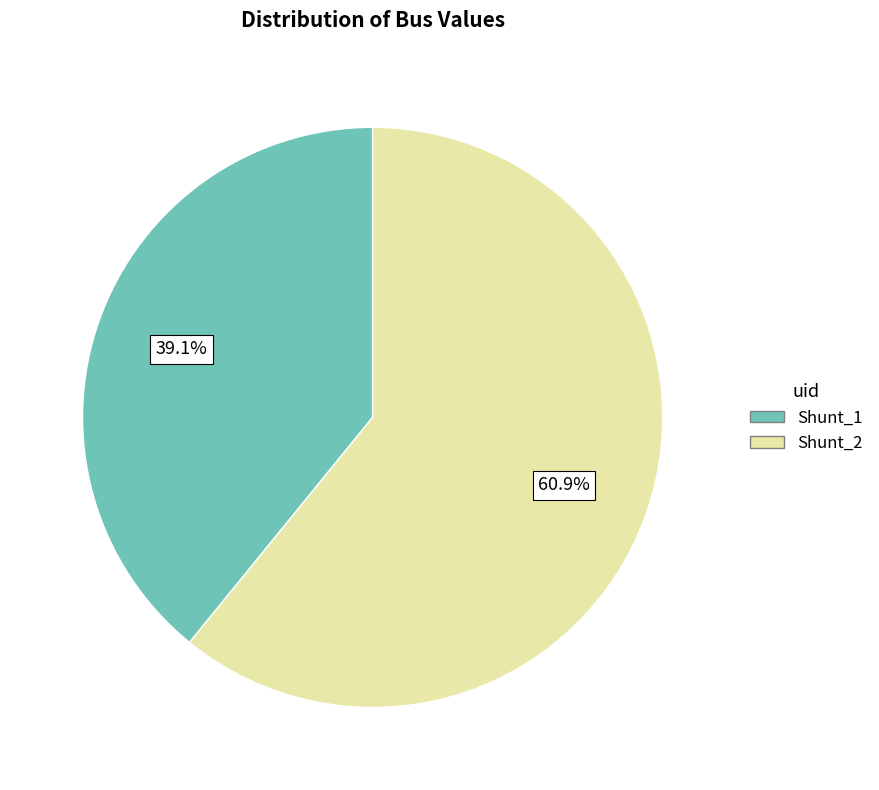

What is the ratio of the value at Shunt_2 to the value at Shunt_1?

1.6